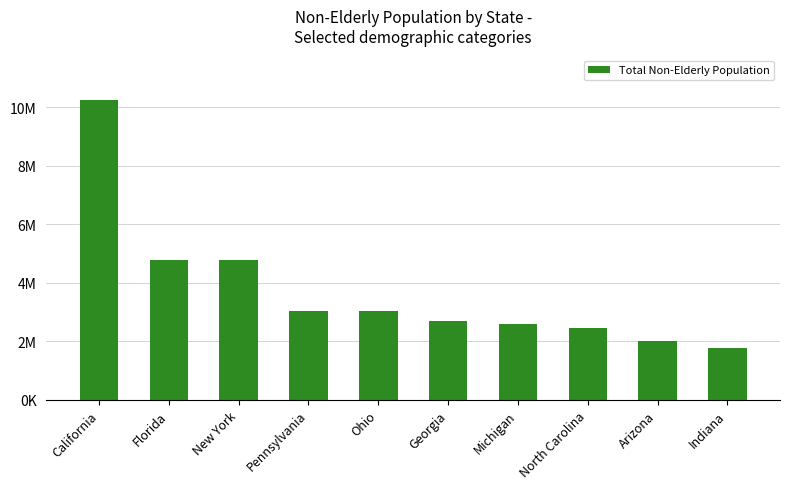

What is the value of the 3rd bar from the left?

4763100